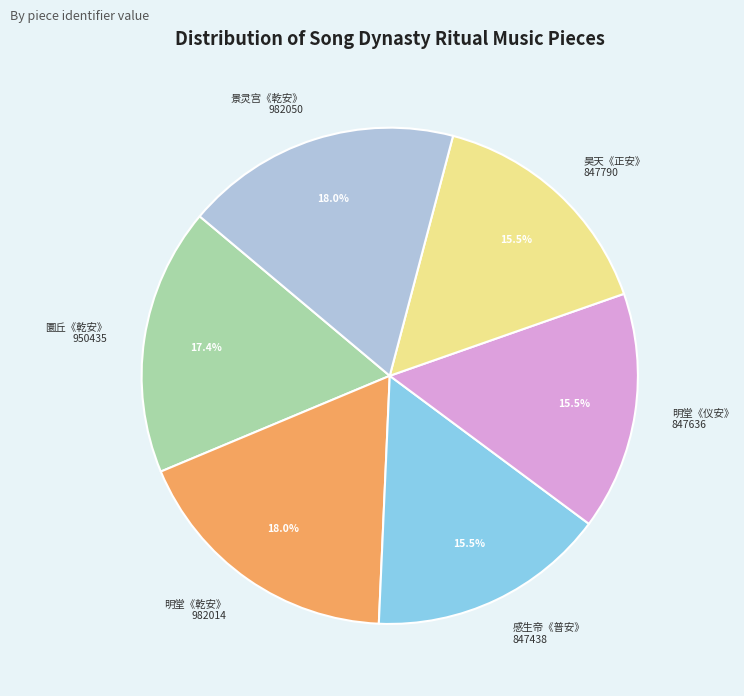

Is there a majority slice in this chart?

No